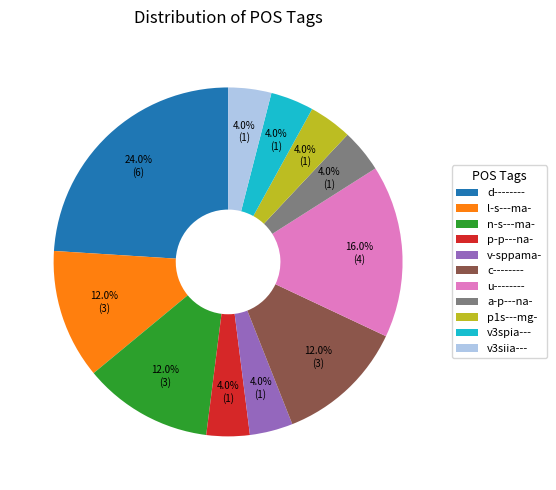

What percentage do p1s---mg- and v-sppama- together represent?

8.0%